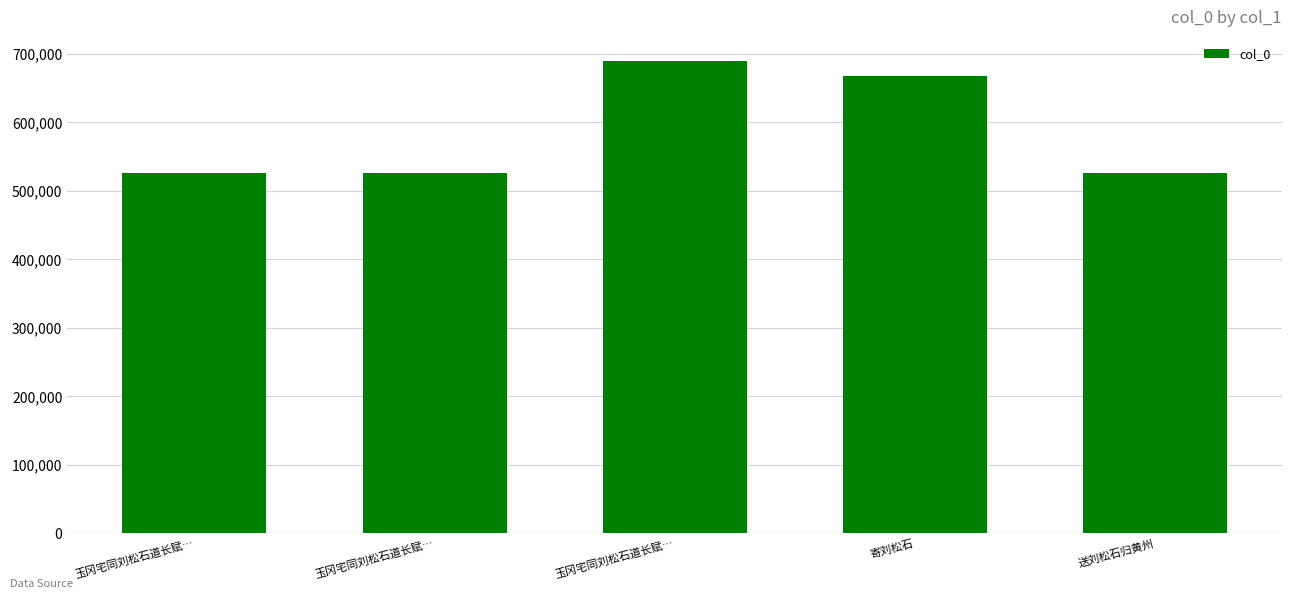

Count the number of data series in this chart.

1